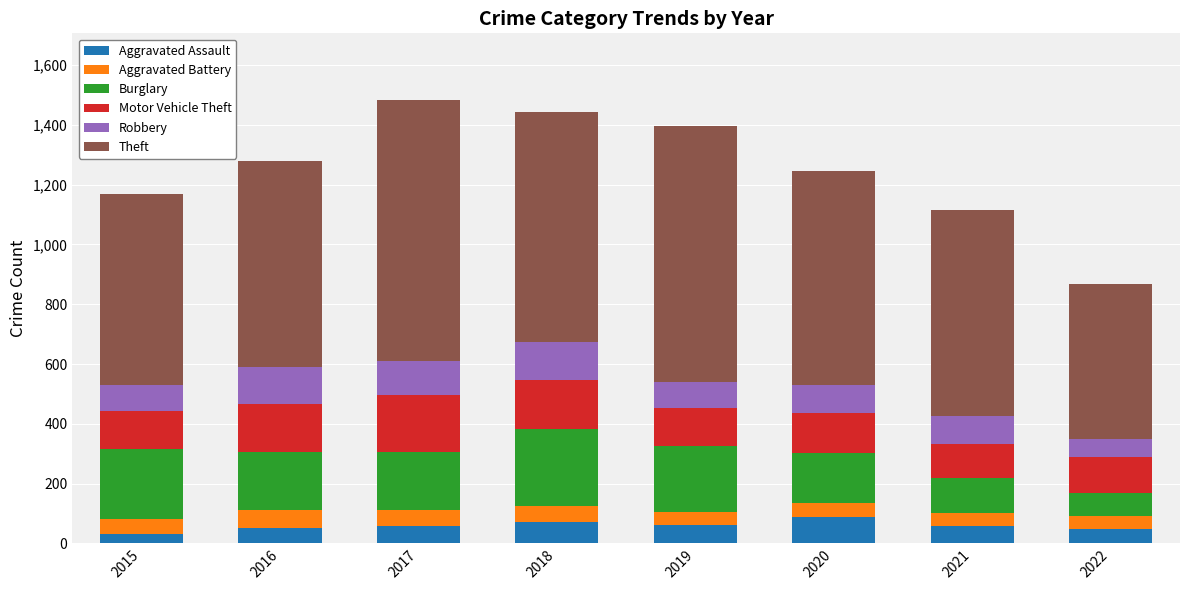

What is the average value of the Aggravated Assault series?

58